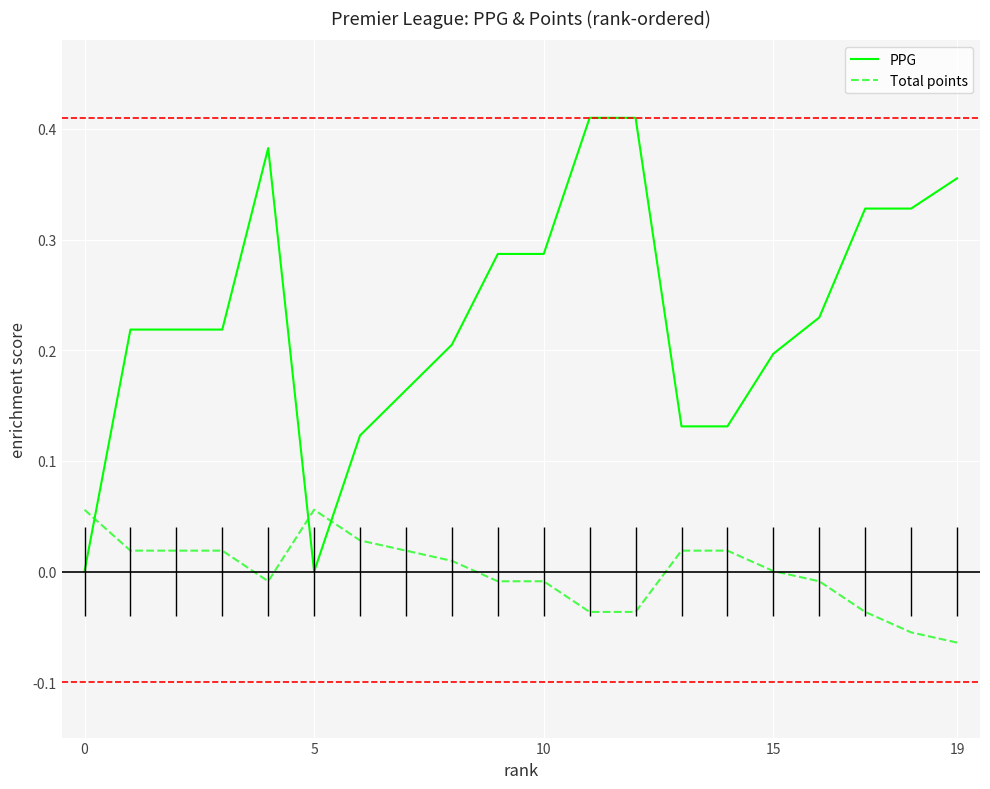

How many negative values does the Total points series have?

9